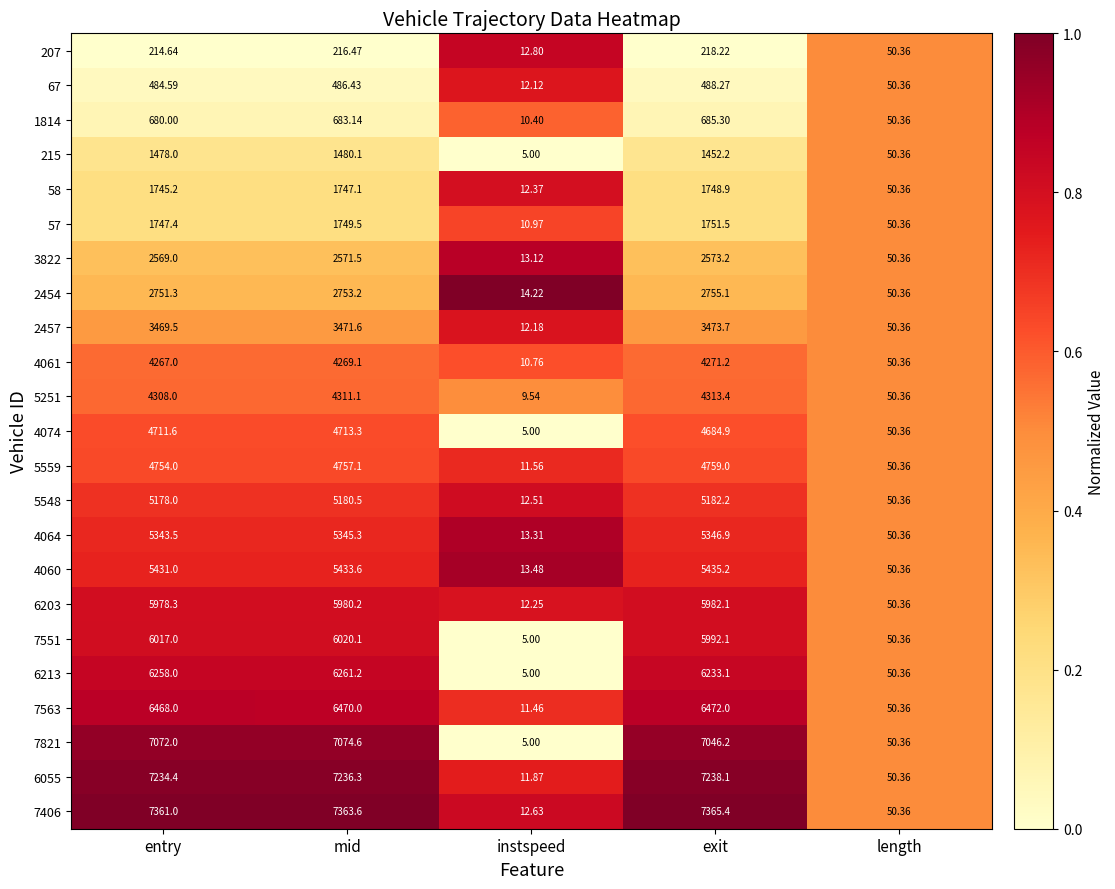

At which label does 6203 reach its minimum?

instspeed